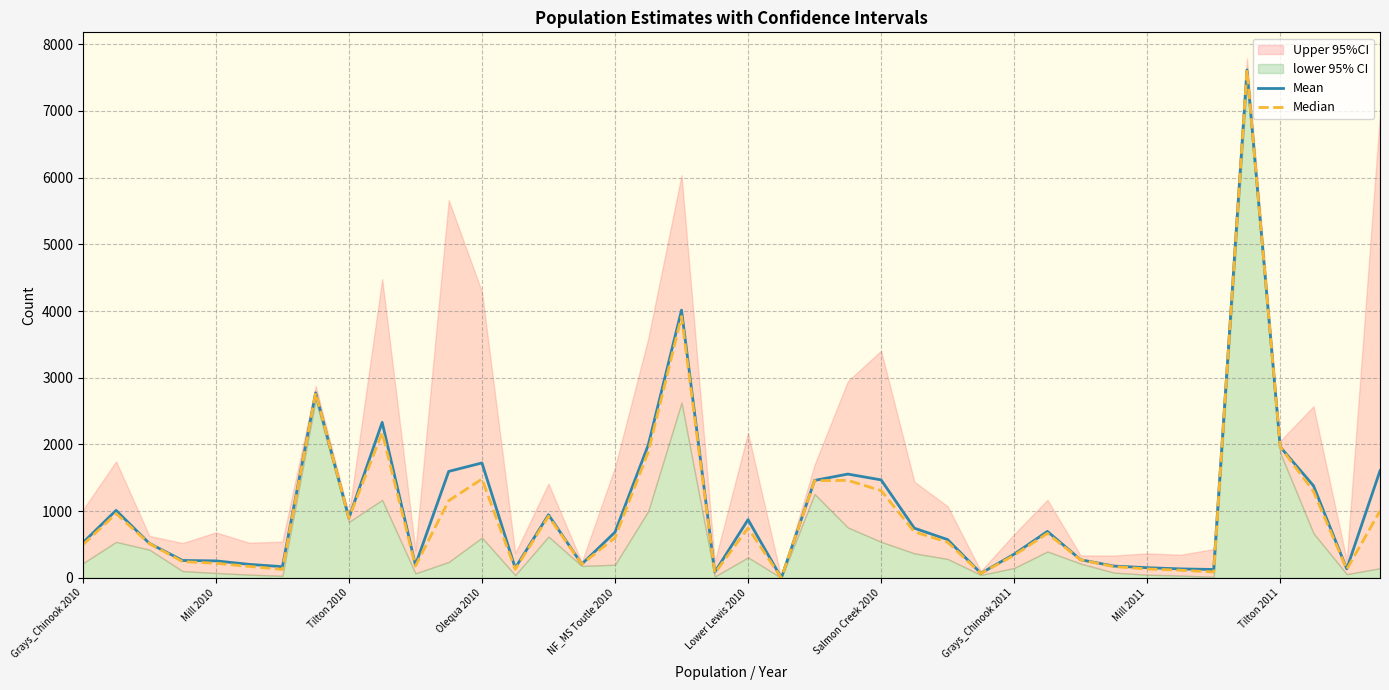

Where is Mean nearest to the value 3807?

18